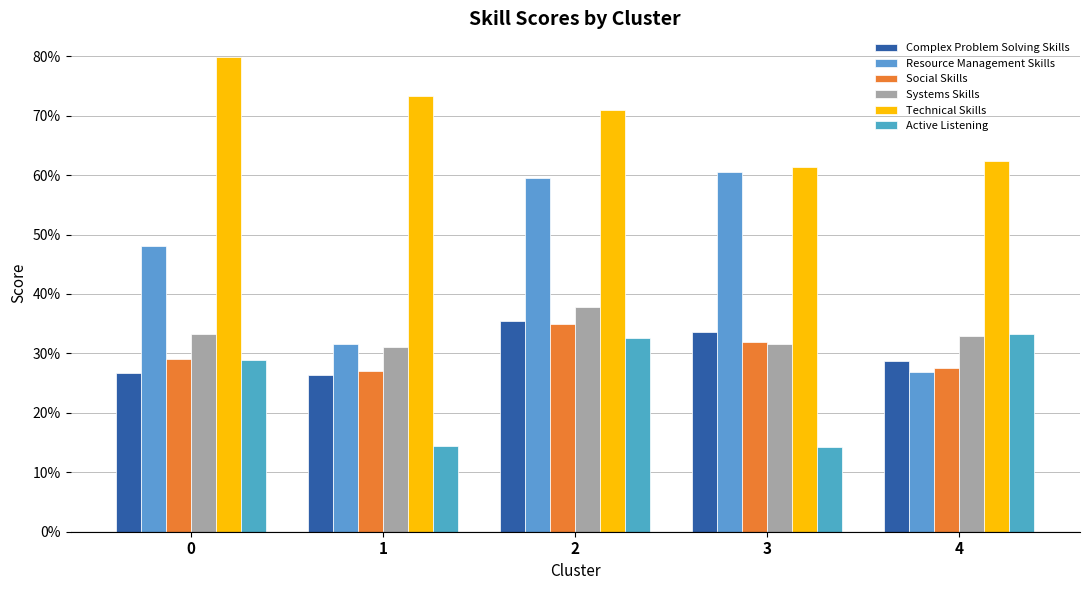

What is the difference between the highest and lowest values at 3?

0.5